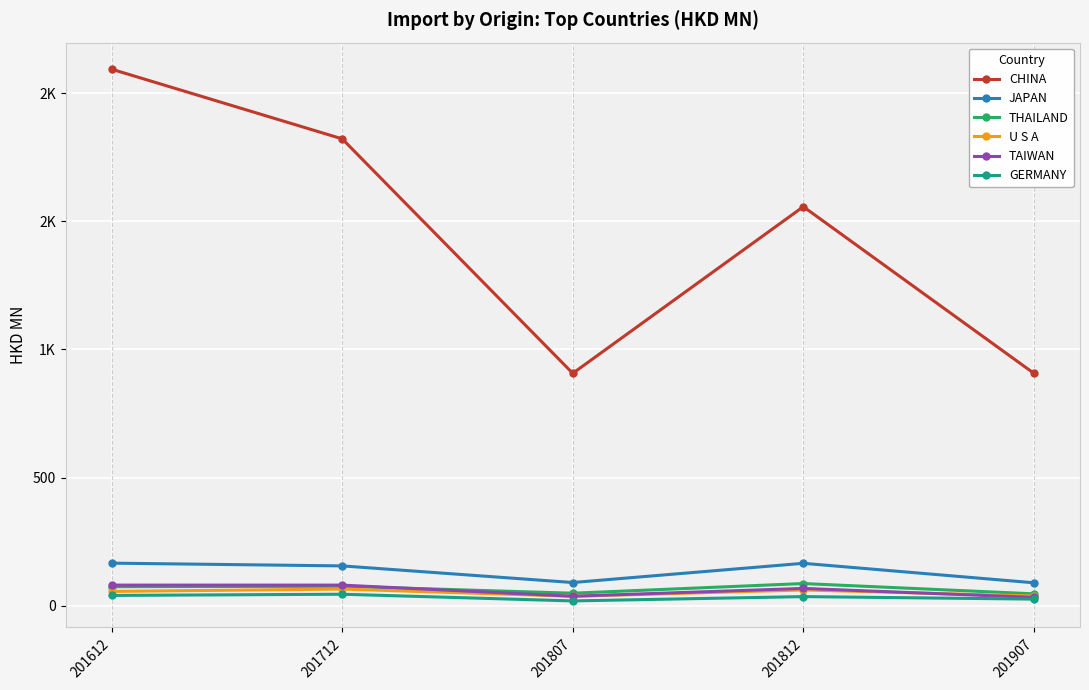

Where is THAILAND nearest to the value 67?

201612